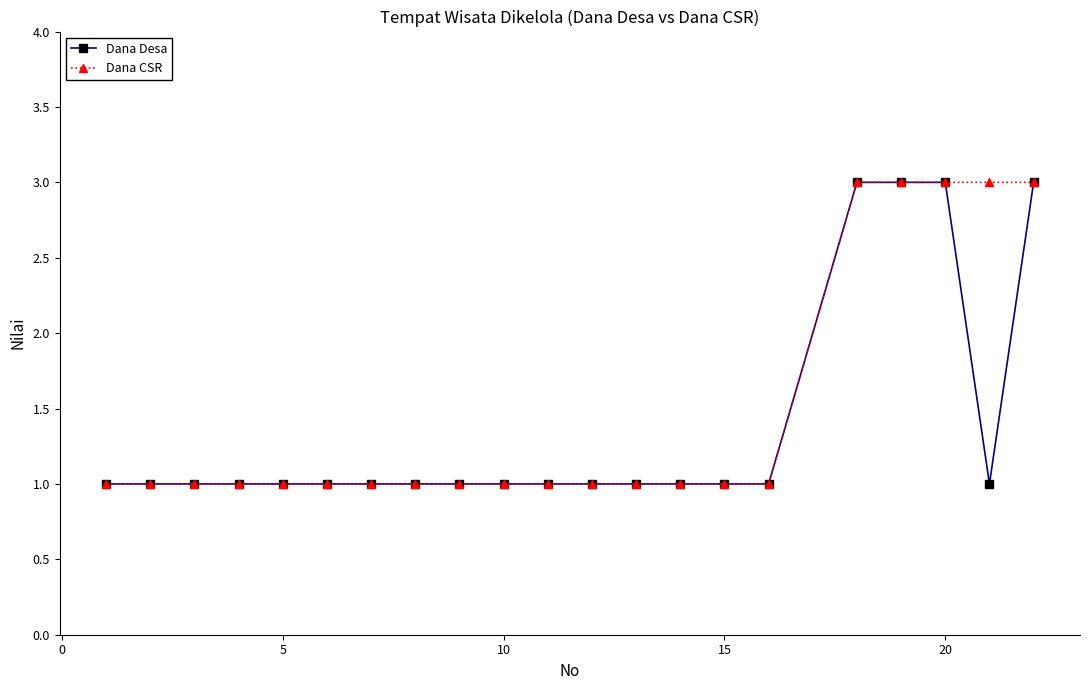

What is the value of the Dana CSR point at the 13th from the left?

1